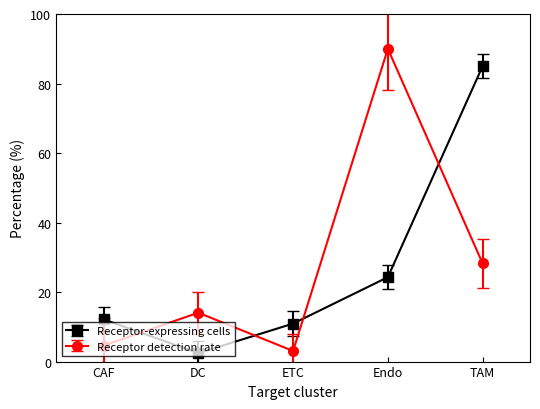

At which label is Receptor-expressing cells closest to 43?

Endo